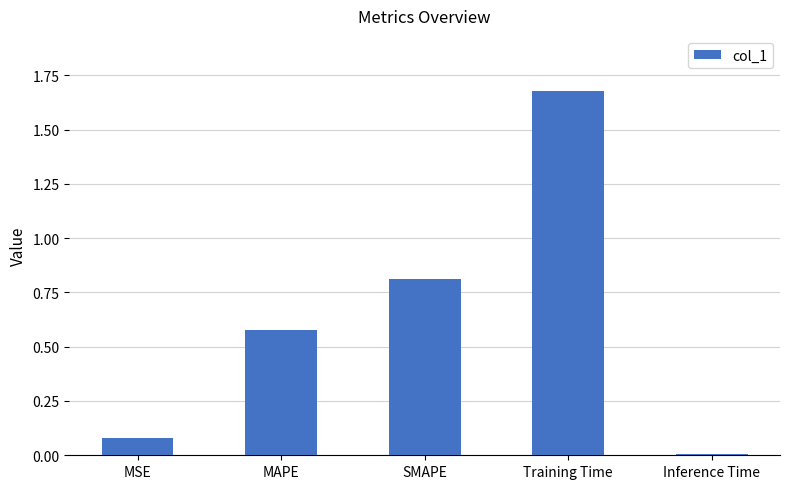

At which category does the chart reach its minimum across all series?

Inference Time